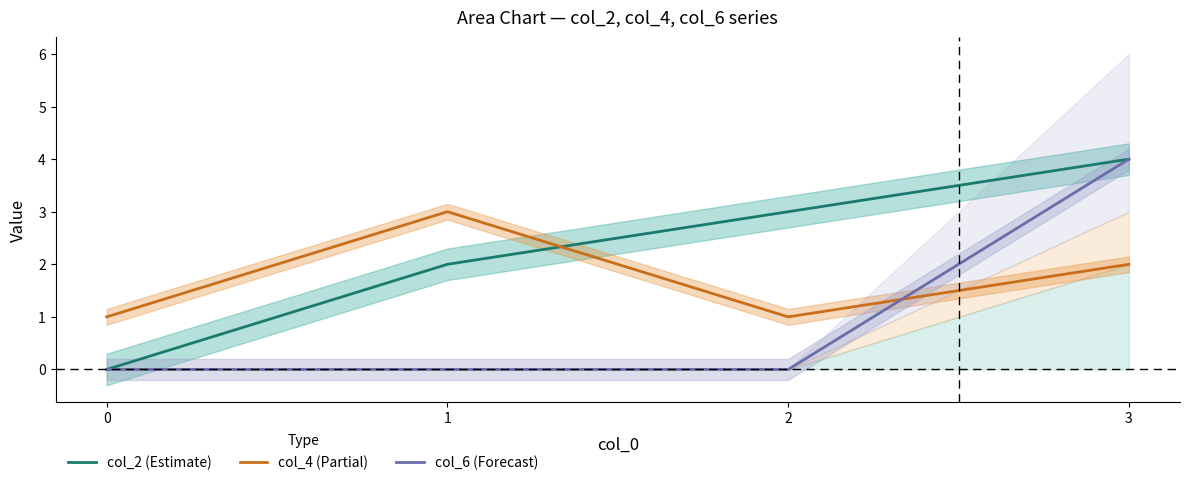

At which label does col_2 (Estimate) reach its peak?

3